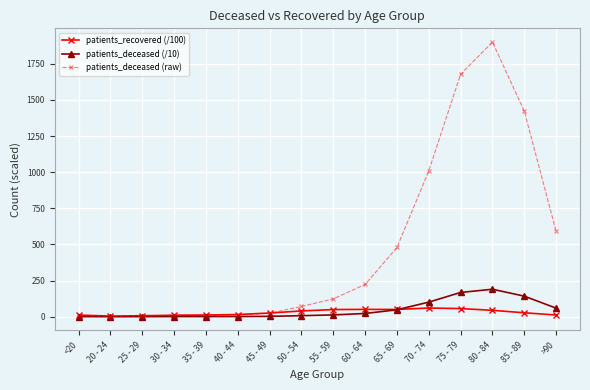

Which series has the widest spread of values?

patients_deceased (raw)